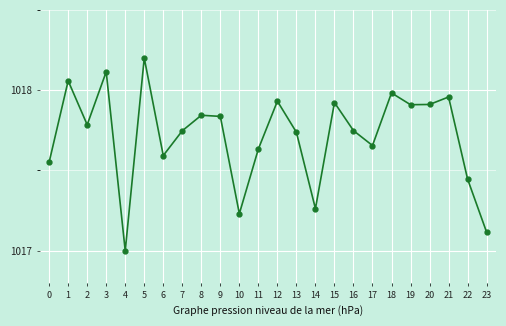

What is the change in value from 9 to 18?

+0.1